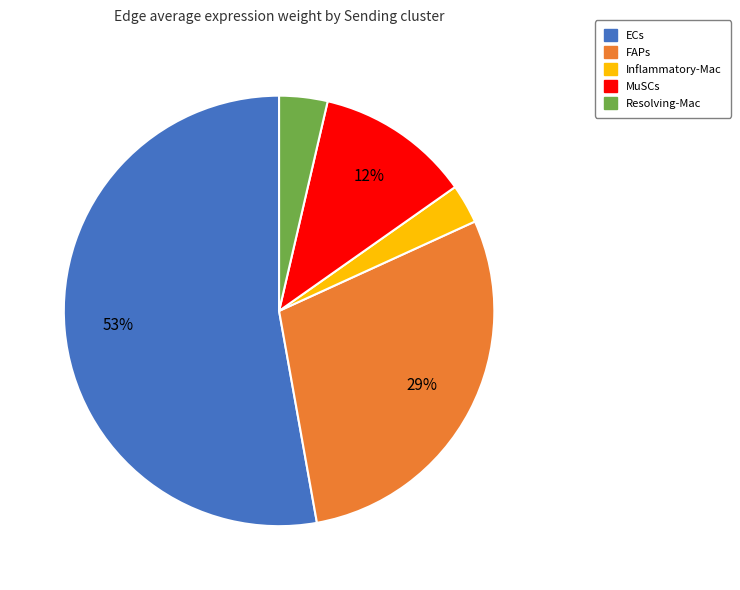

Which slice is the largest?

ECs